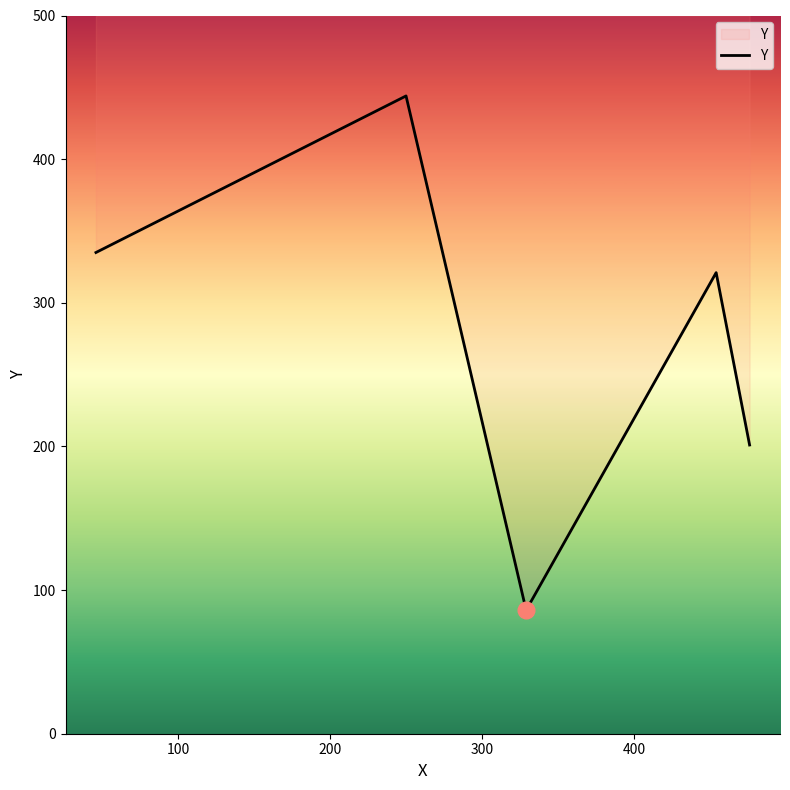

How many lines are shown in the chart?

1